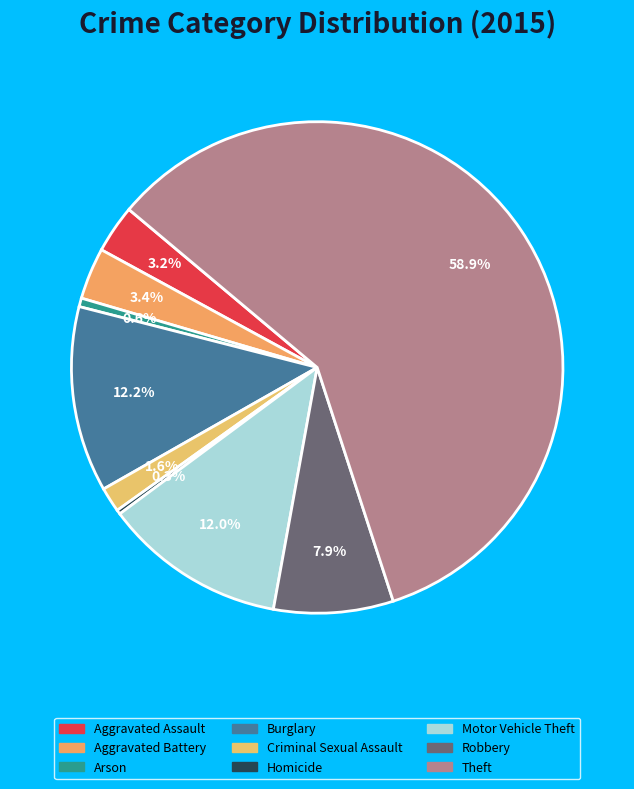

True or false: Aggravated Battery accounts for 17% of the total.

False